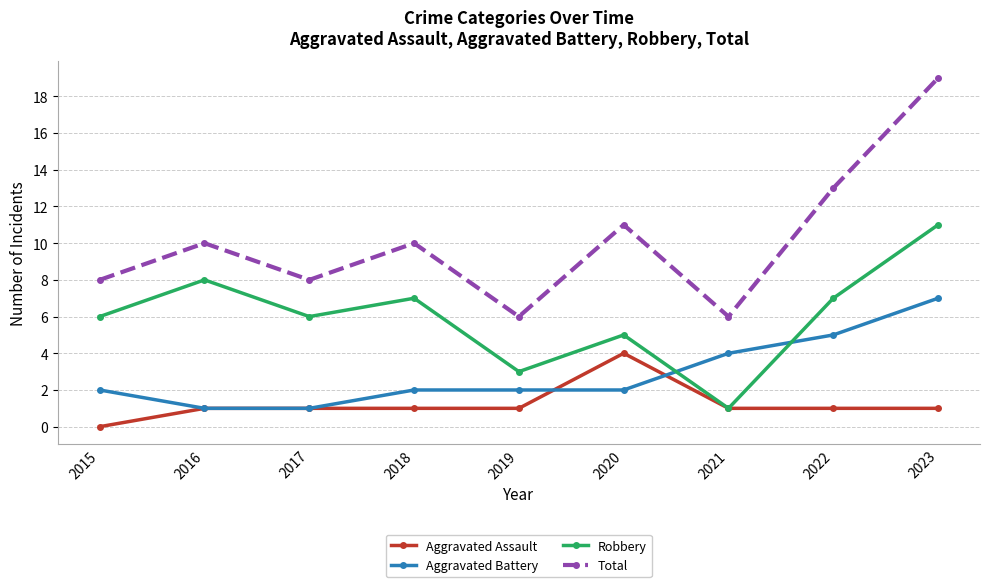

Which category has the highest value in the Aggravated Battery series?

2023